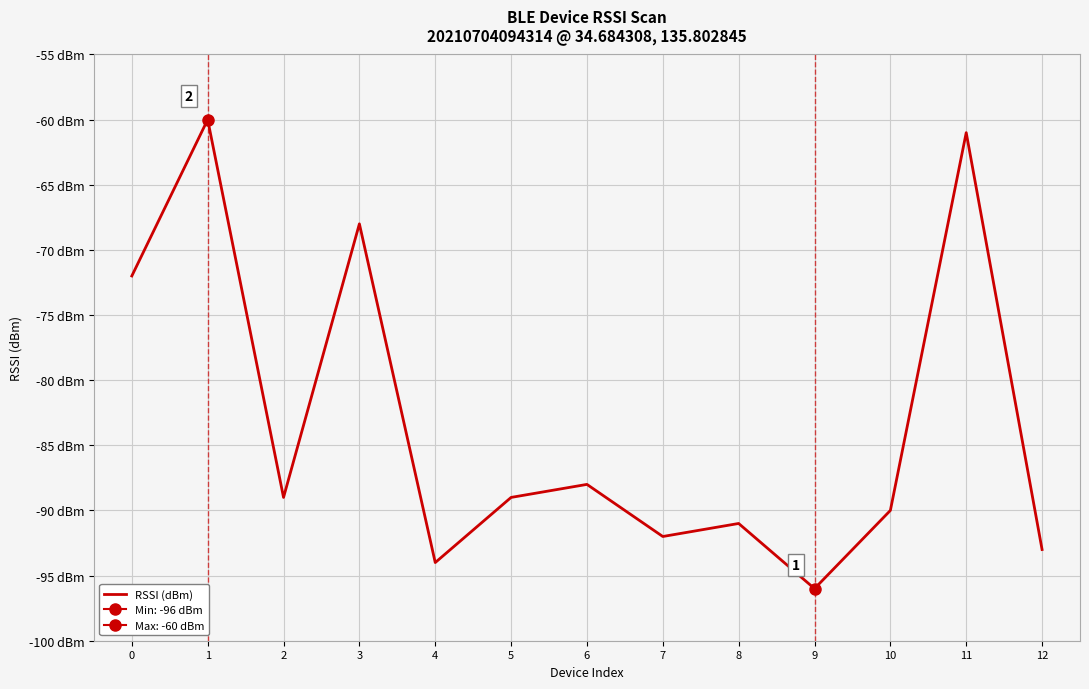

Where is the first local maximum?

1